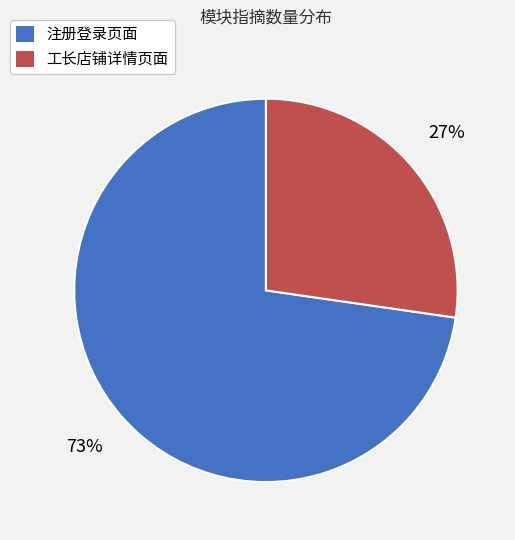

To the nearest percent, what is the combined percentage of 工长店铺详情页面 and 注册登录页面?

100%